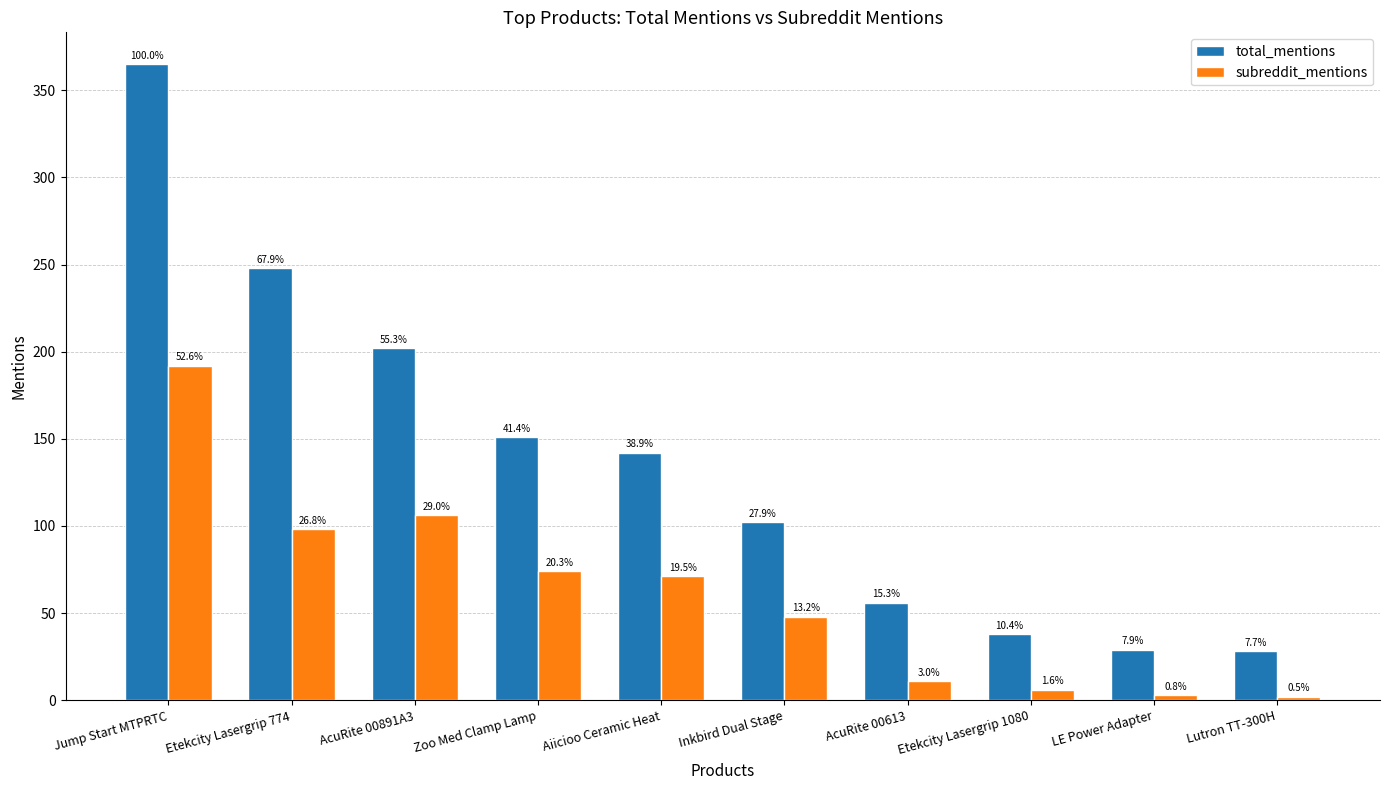

What is the label of the 1st bar from the right?

Lutron TT-300H